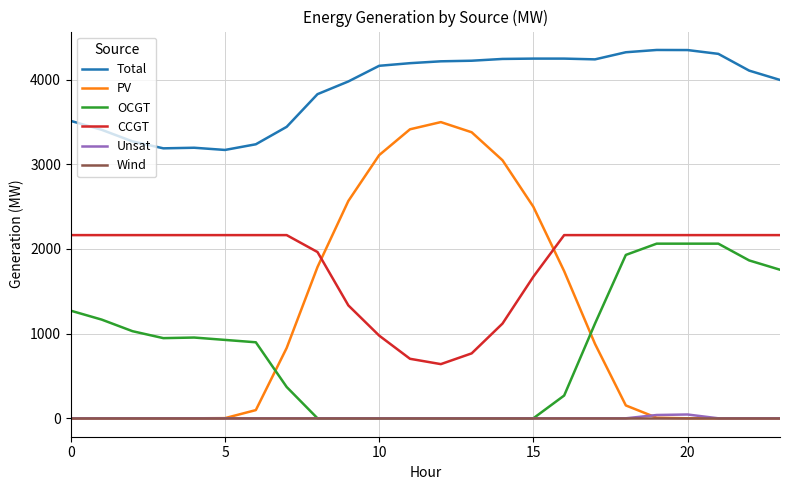

Which series has the largest range (max minus min)?

PV